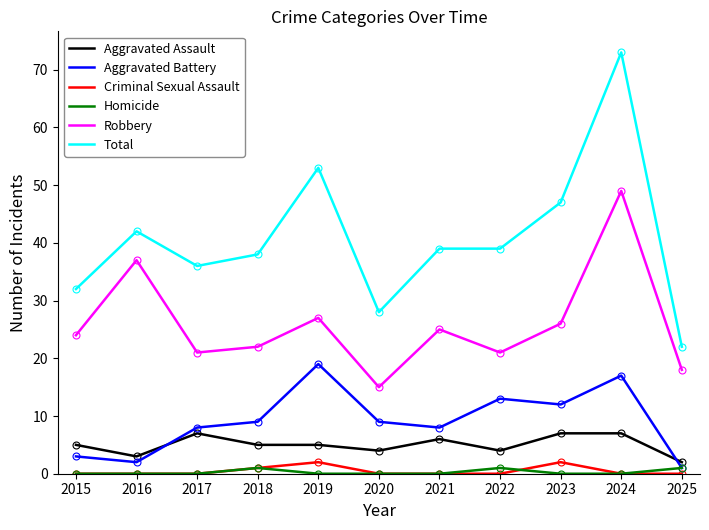

Is the value of Robbery at 2021 greater than the value of Aggravated Assault at 2016?

Yes